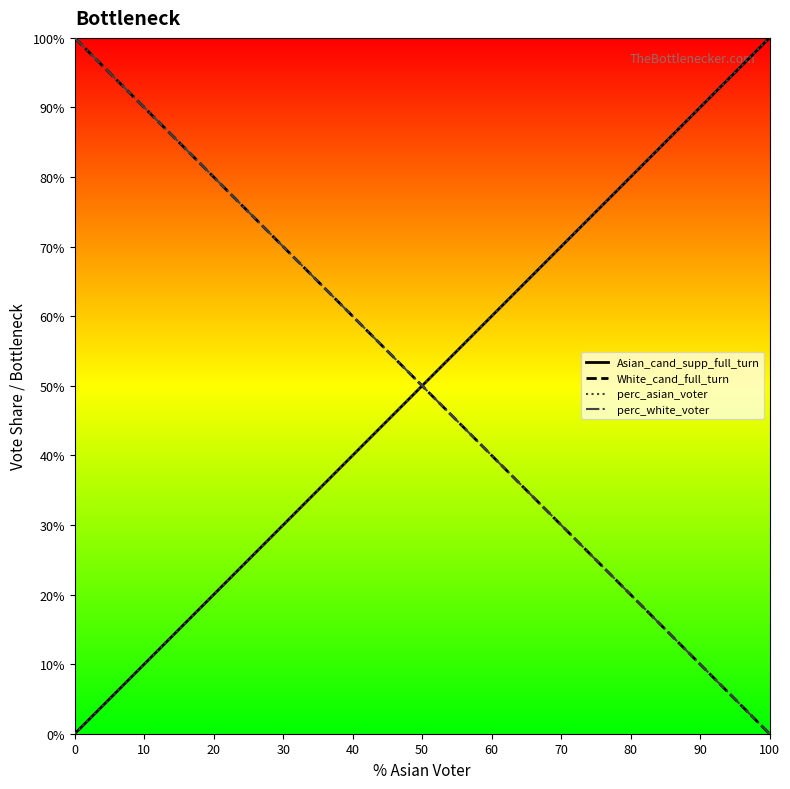

Does the chart display data point markers on the line(s)?

No